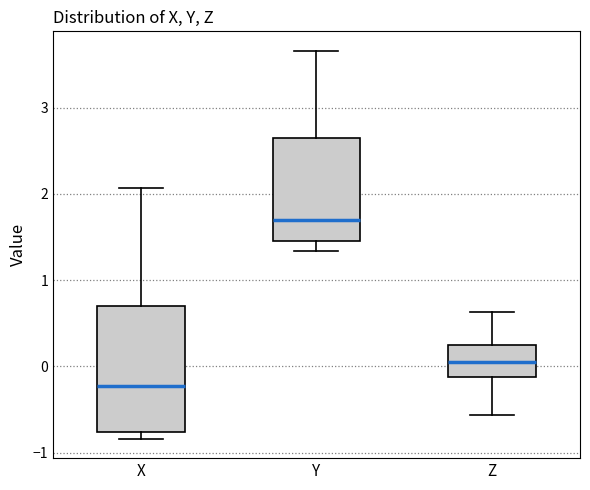

Reading left to right, transcribe this box plot: for each box, give where its median line is, the range the box spans, and where its two whiskers end, as read against the y-axis. The values are not printed on the chart, so give them approximately, as read against the axis.

X: median -0.2, box -0.8 to 0.7, whiskers -0.8 (just below the box's lower edge) to 2.1
Y: median 1.7, box 1.5 to 2.7, whiskers 1.3 to 3.7
Z: median 0.1, box -0.1 to 0.2, whiskers -0.6 to 0.6